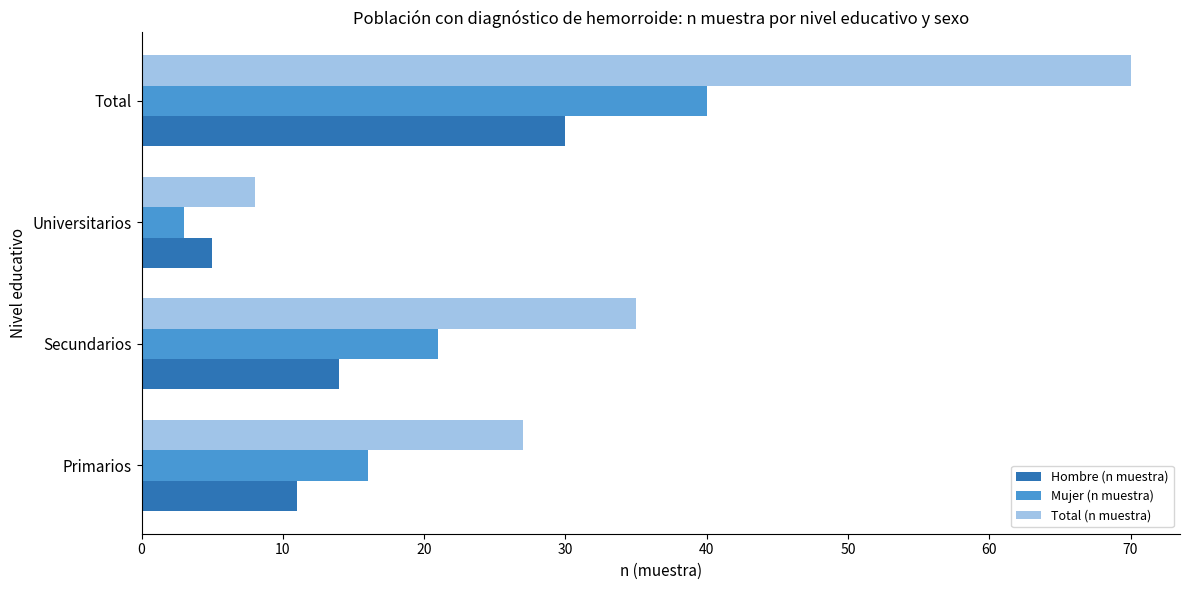

Which series has the largest range (max minus min)?

Total (n muestra)